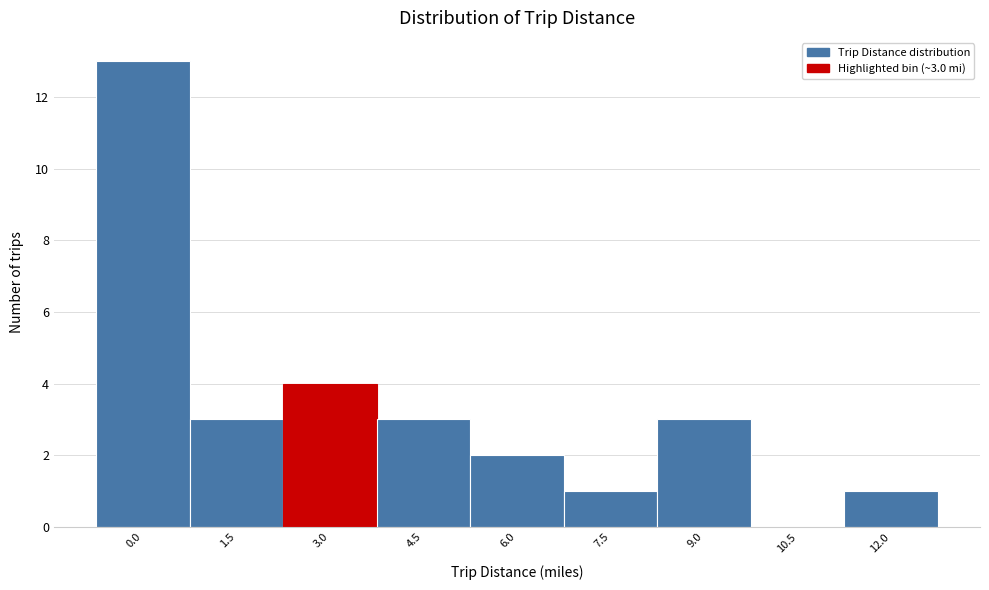

Reading right to left, list all the values displayed in this chart.

12.0=1	10.5=0	9.0=3	7.5=1	6.0=2	4.5=3	3.0=4	1.5=3	0.0=13